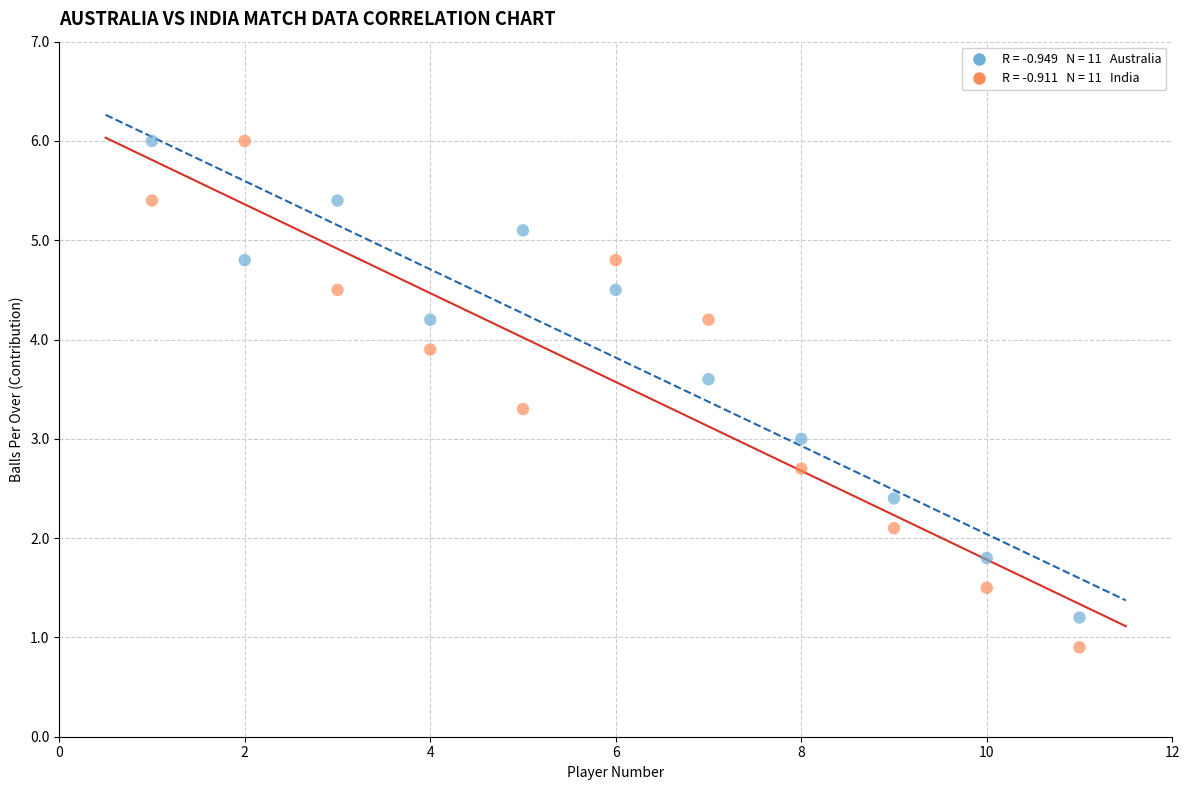

Across all data points, what is the range of Y values (max minus min)?

5.1